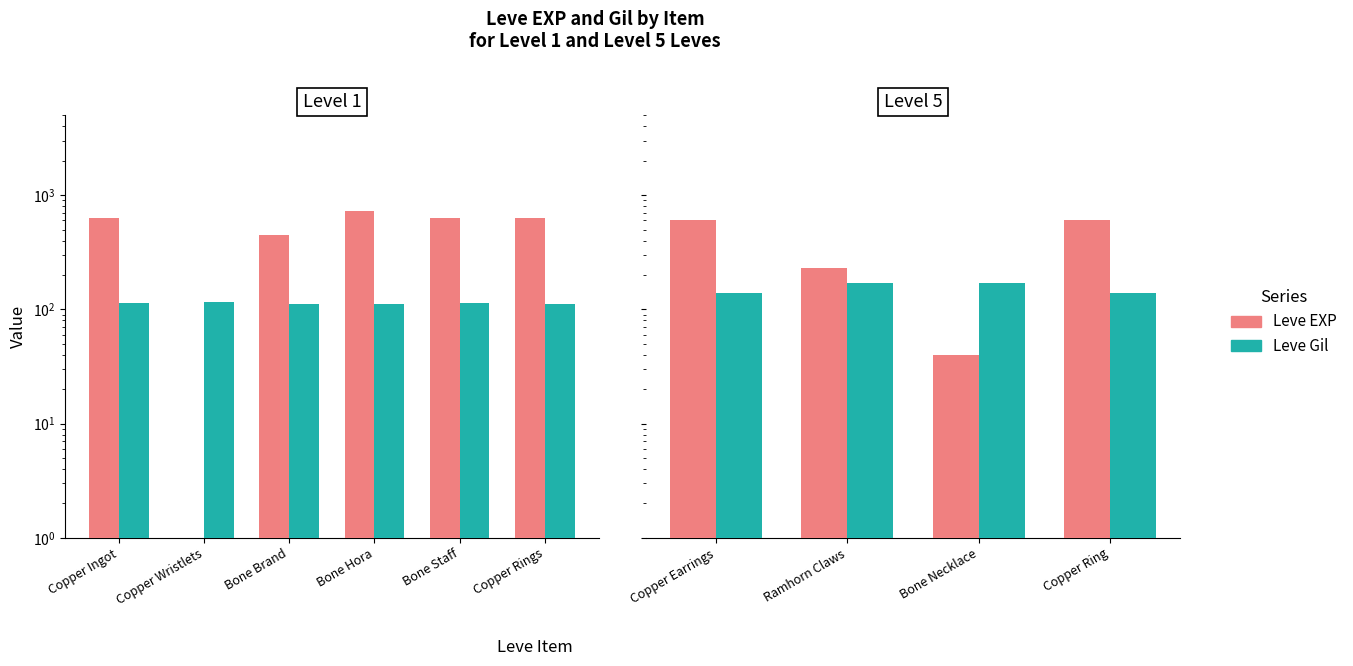

What is the difference between the second highest and minimum values in the Leve Gil series?

30